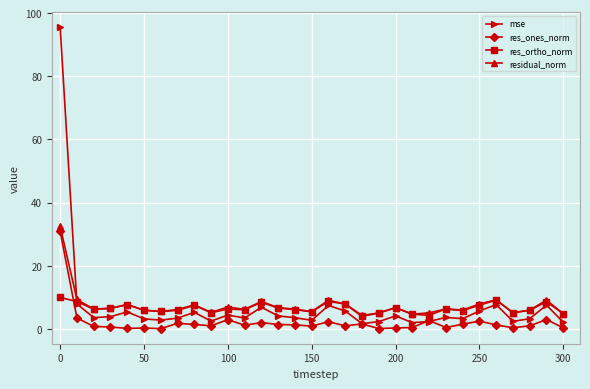

How many lines are shown in the chart?

4